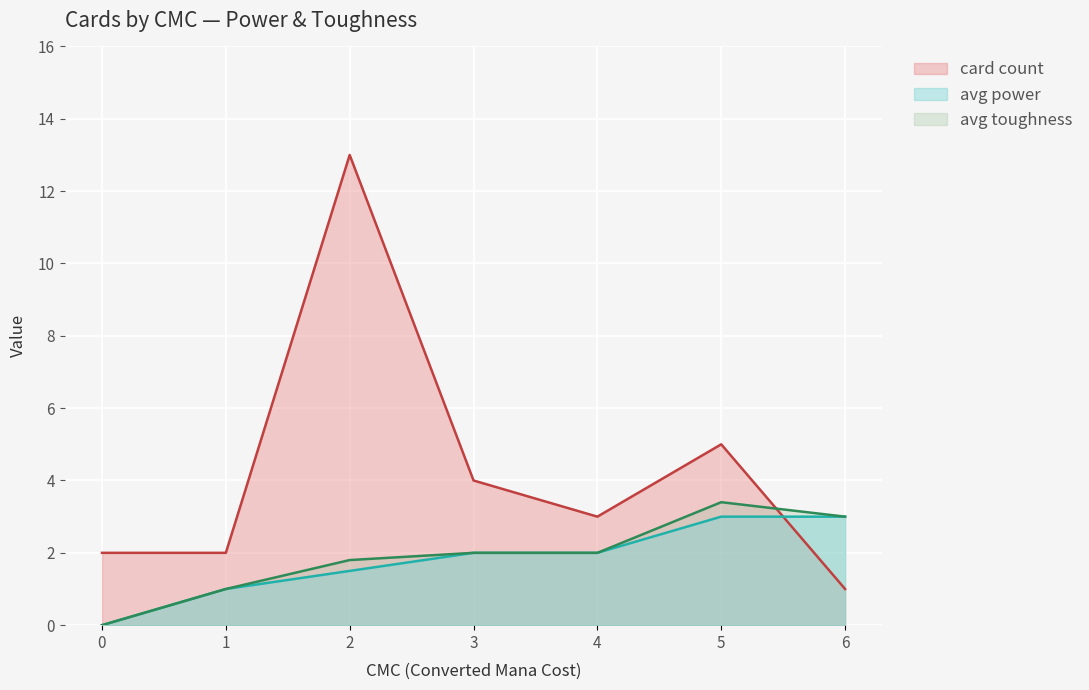

What is the greatest value displayed?

13.0